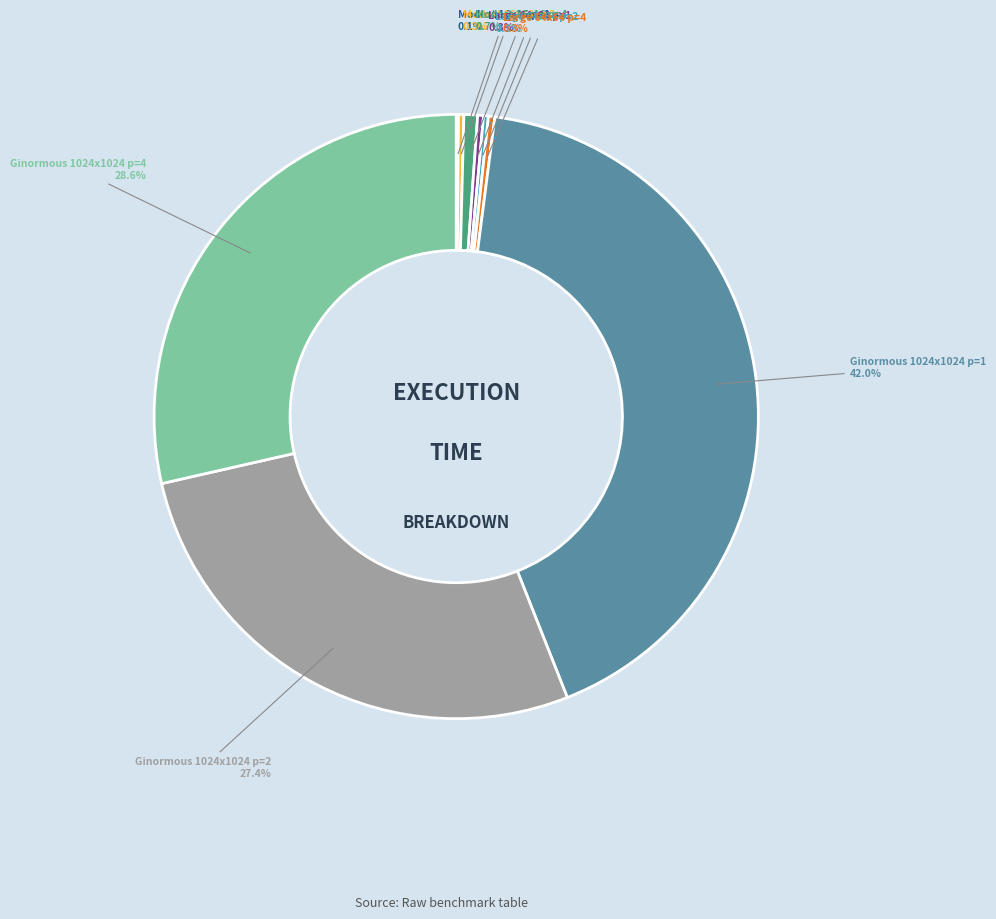

Do Large 64x64 p=4 and Ginormous 1024x1024 p=1 together represent more than half of the pie?

No